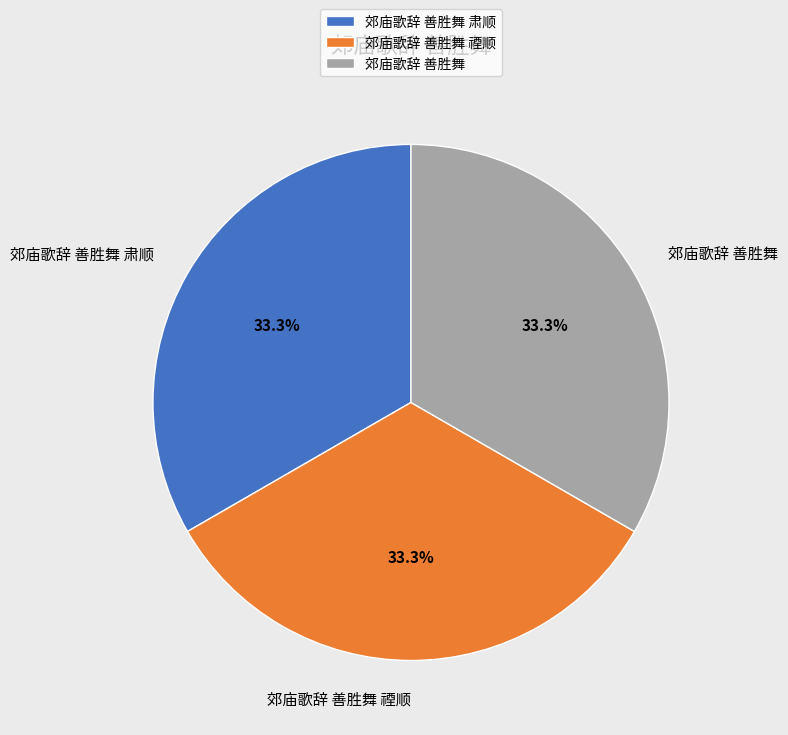

Is there any slice that represents more than half of the pie?

No